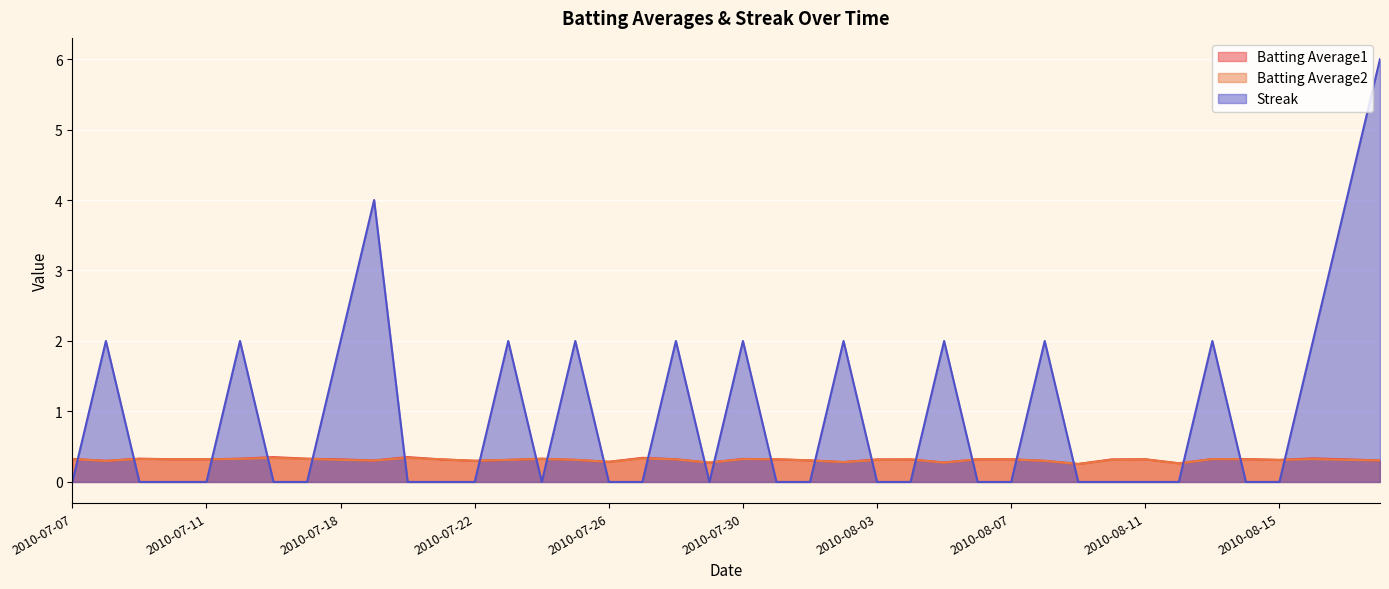

Reading right to left, what are all the values shown in this chart?

Batting Average1: 0.3	0.3	0.3	0.3	0.3	0.3	0.3	0.3	0.3	0.3	0.3	0.3	0.3	0.3	0.3	0.3	0.3	0.3	0.3	0.3	0.3	0.3	0.3	0.3	0.3	0.3	0.3	0.3	0.3	0.4	0.3	0.3	0.3	0.4	0.3	0.3	0.3	0.3	0.3	0.3
Batting Average2: 0.3	0.3	0.3	0.3	0.3	0.3	0.3	0.3	0.3	0.3	0.3	0.3	0.3	0.3	0.3	0.3	0.3	0.3	0.3	0.3	0.3	0.3	0.3	0.3	0.3	0.3	0.3	0.3	0.3	0.3	0.3	0.3	0.3	0.3	0.3	0.3	0.3	0.3	0.3	0.3
Streak: 6.0	4.0	2.0	0.0	0.0	2.0	0.0	0.0	0.0	0.0	2.0	0.0	0.0	2.0	0.0	0.0	2.0	0.0	0.0	2.0	0.0	2.0	0.0	0.0	2.0	0.0	2.0	0.0	0.0	0.0	4.0	2.0	0.0	0.0	2.0	0.0	0.0	0.0	2.0	0.0